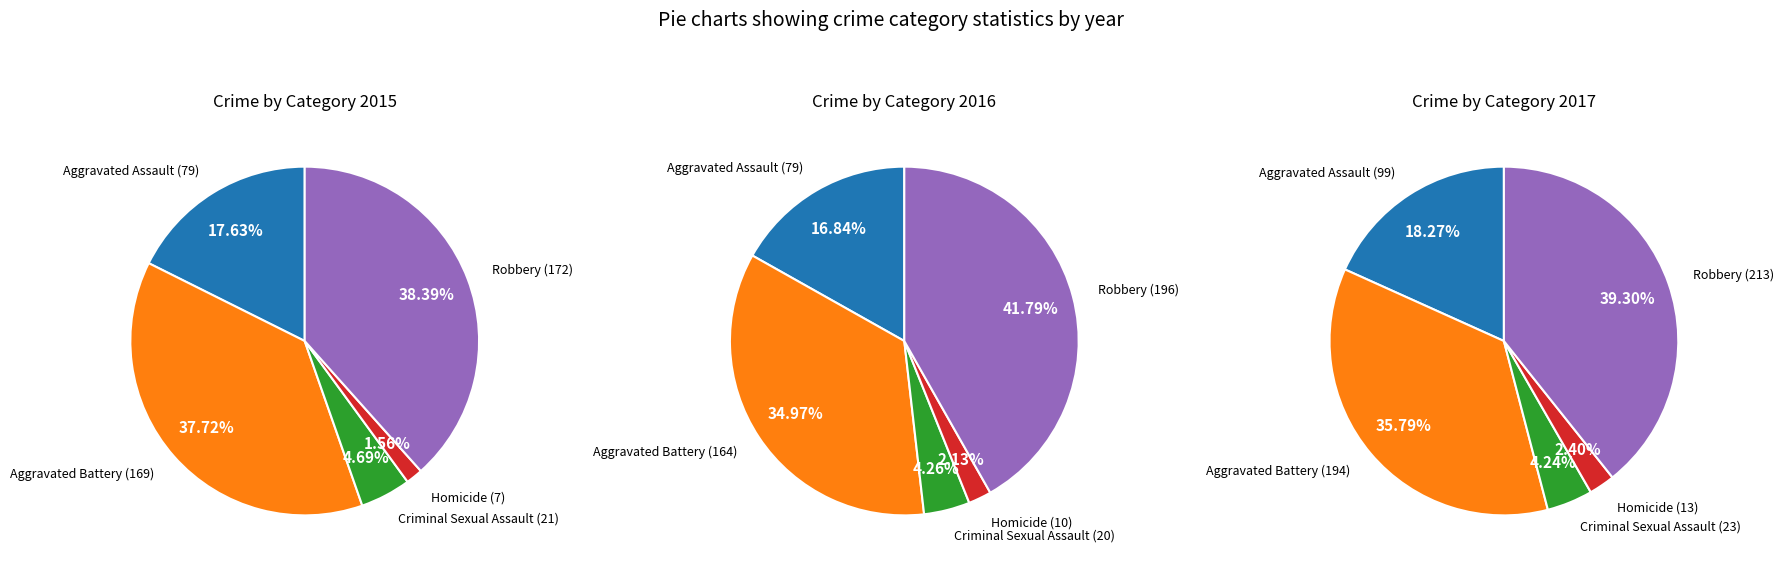

Which slice is the smallest?

Homicide